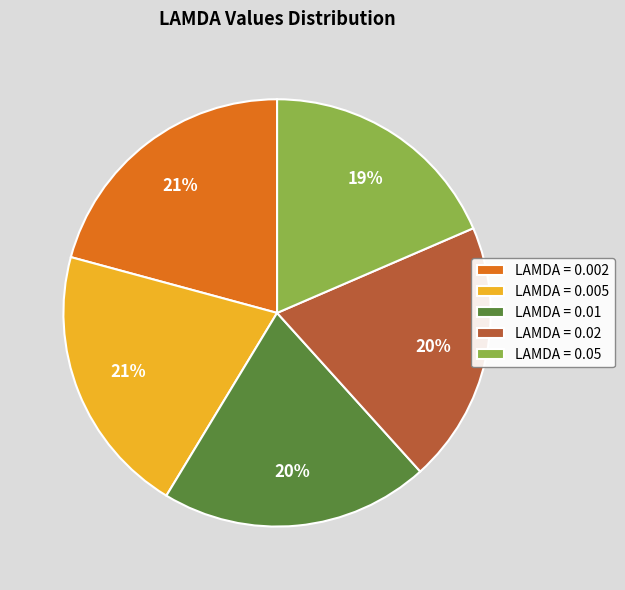

To the nearest percent, what percentage of the pie is LAMDA = 0.005?

21%